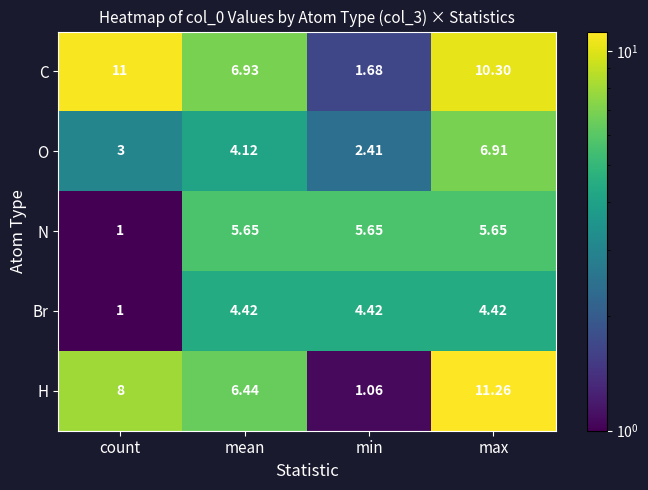

Where is C nearest to the value 6?

mean